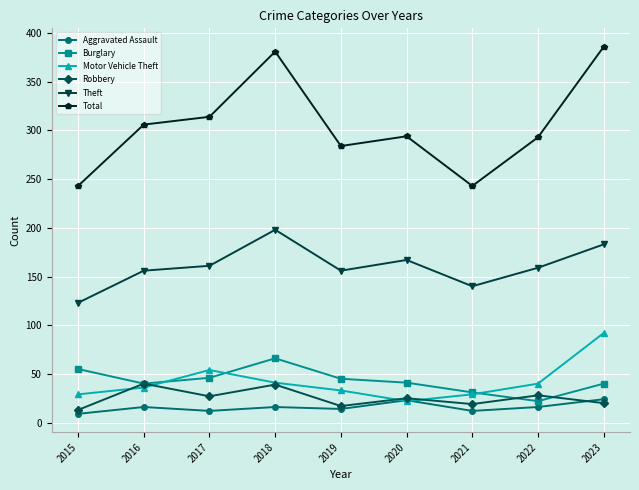

Which series has the largest range (max minus min)?

Total